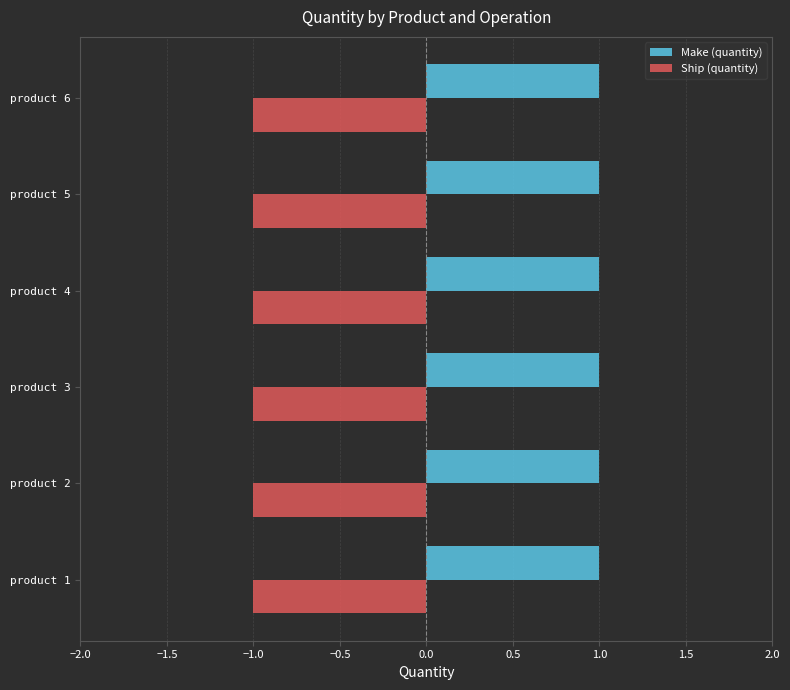

What is the sum of all Make (quantity) values?

6